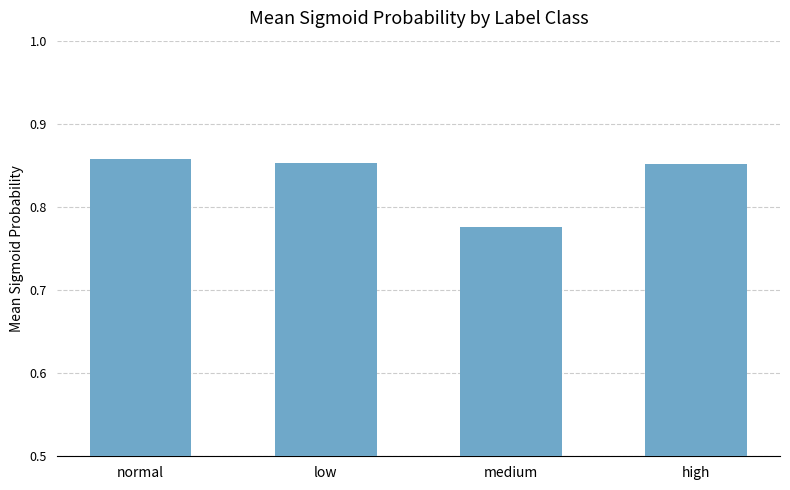

True or false: the data shows 1.3 at normal.

False